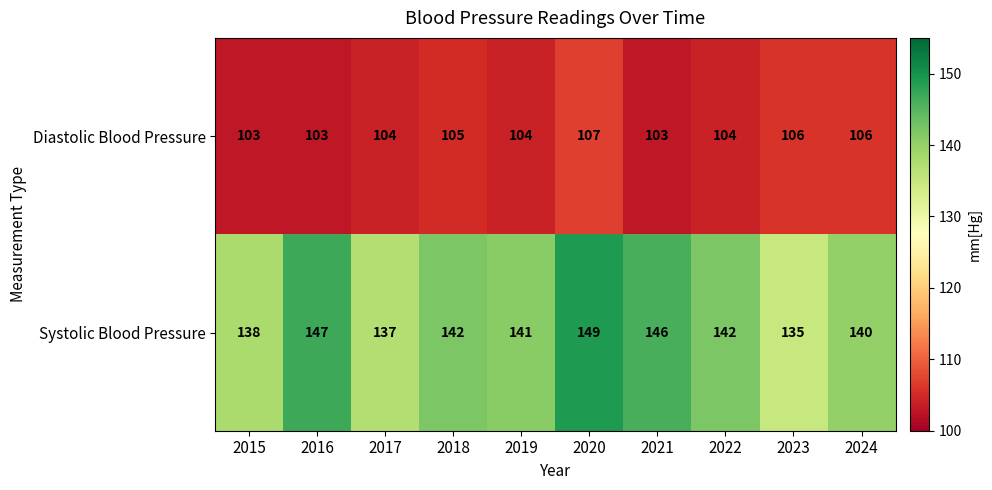

True or false: Diastolic Blood Pressure has a value of 35 at 2016.

False